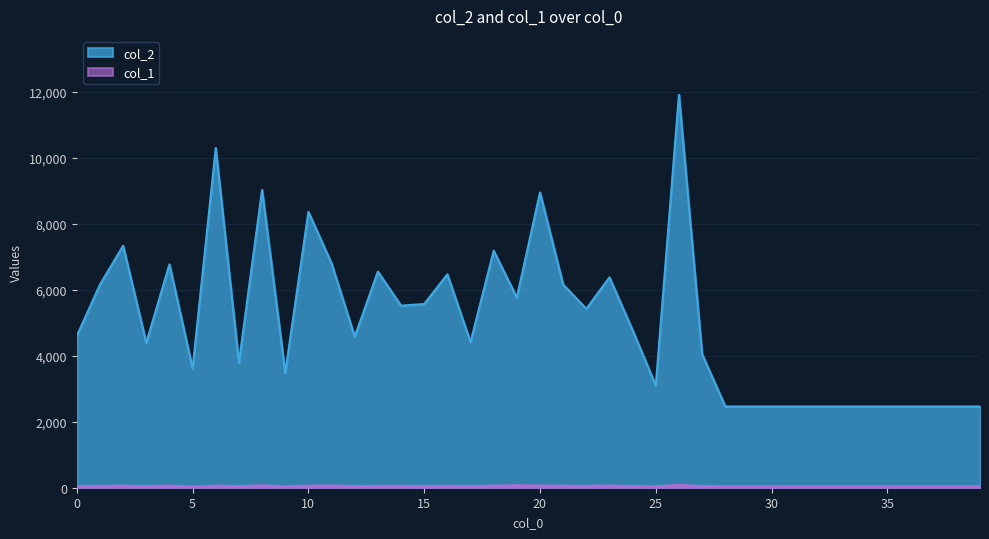

Where is the first local minimum for col_2?

3